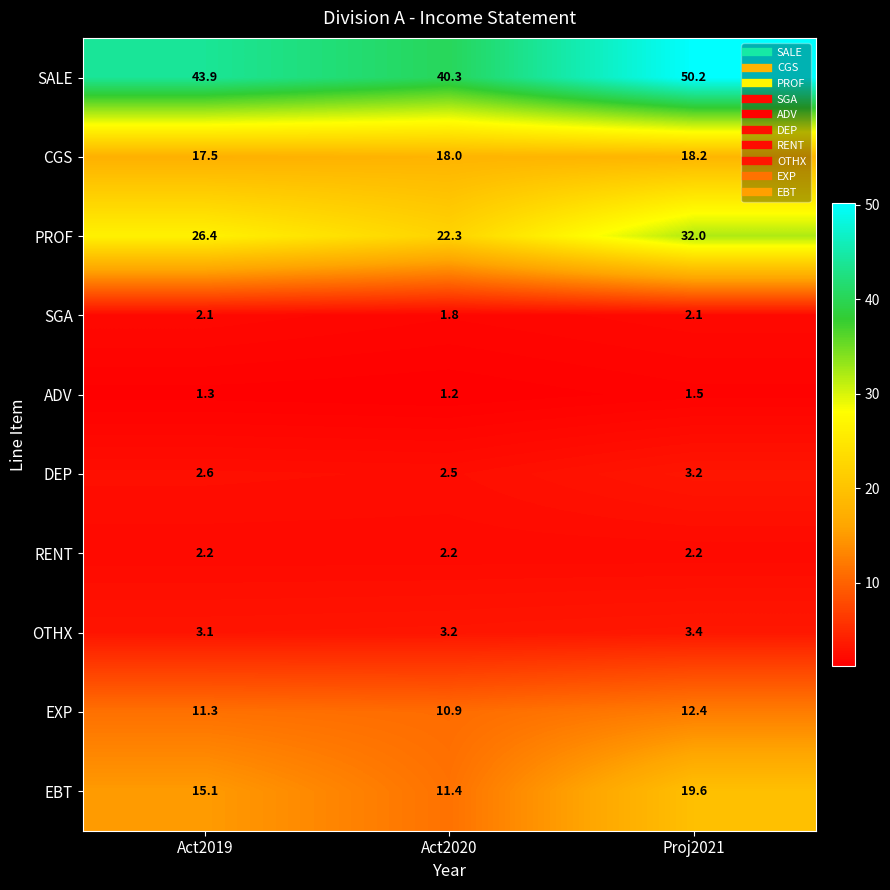

What is the minimum value shown in the chart?

1.2